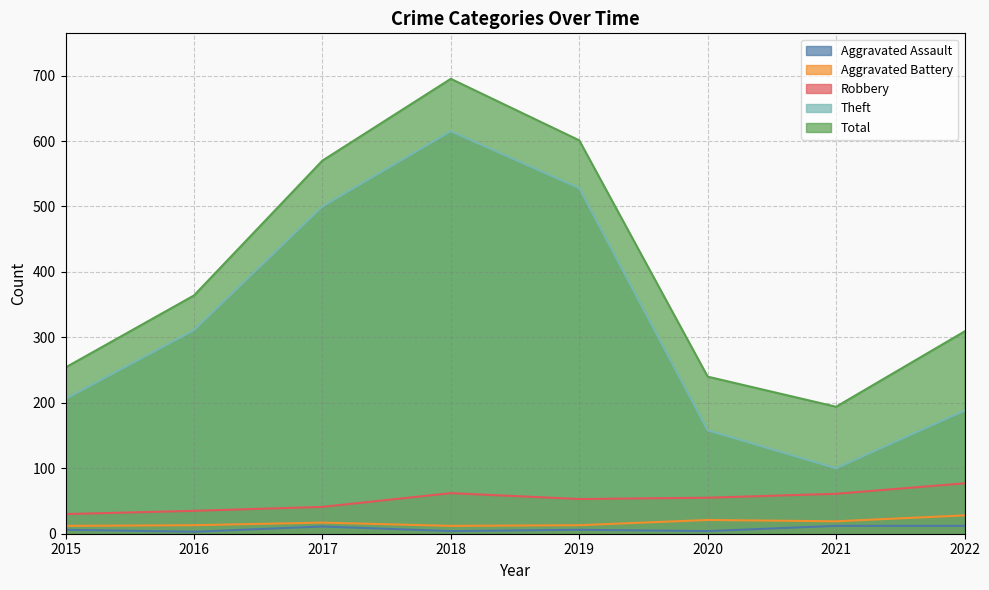

Which series has the widest spread of values?

Theft